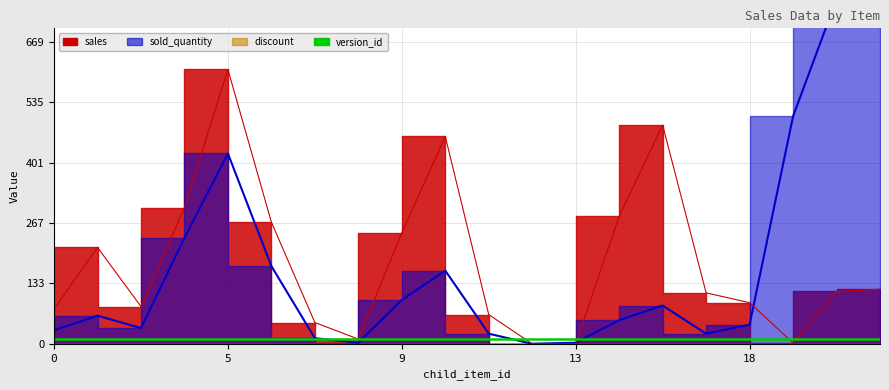

What is the difference between the maximum and minimum values in the sold_quantity (line) series?

767.5